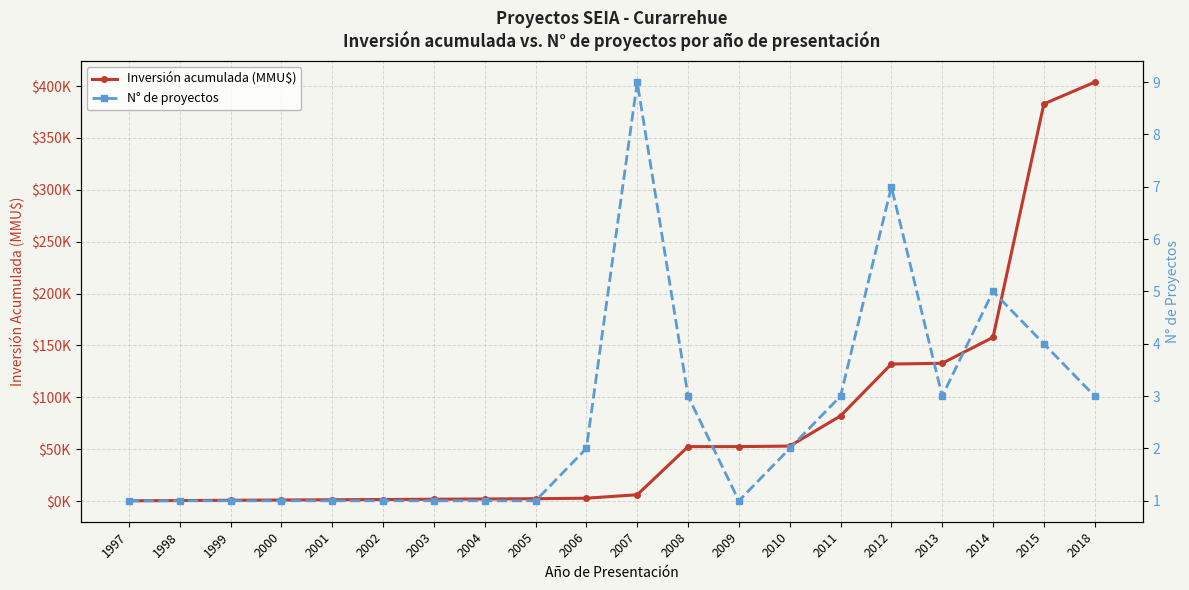

What is the average value of the Inversión acumulada (MMU$) series?

73472